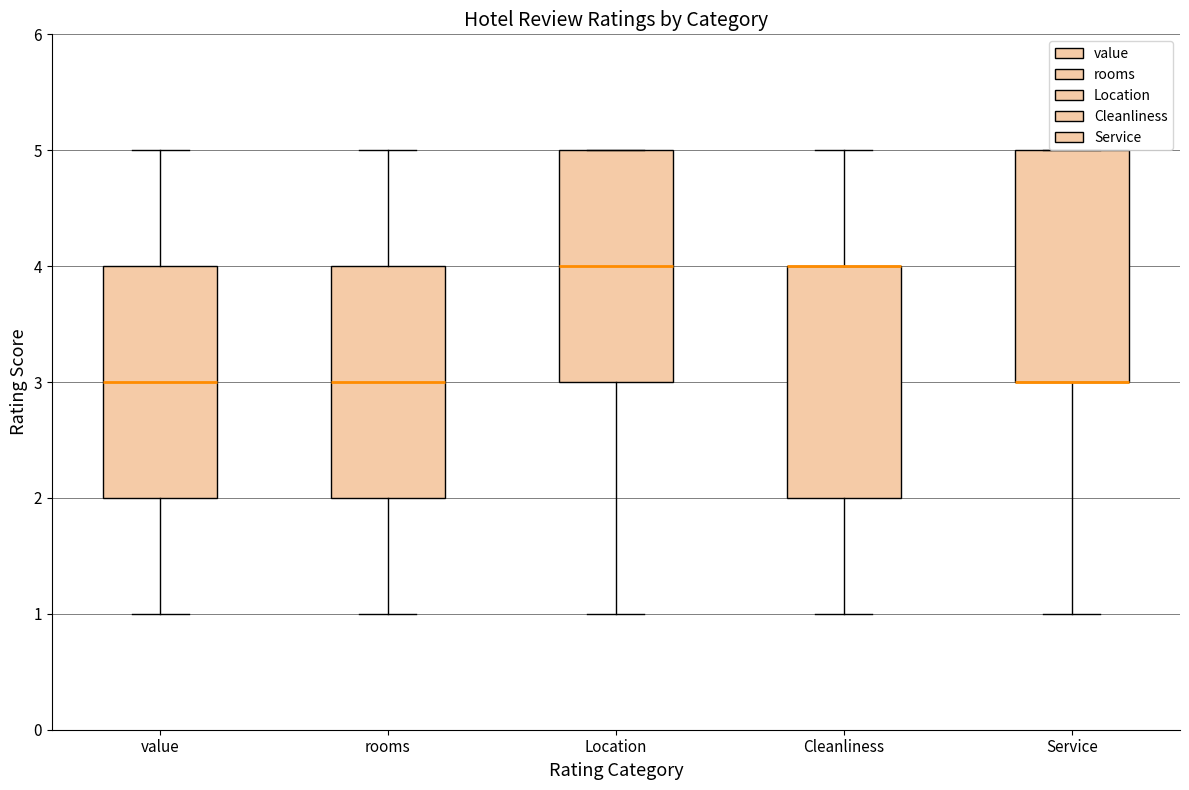

Reading left to right, transcribe this box plot: for each box, give where its median line is, the range the box spans, and where its two whiskers end, as read against the y-axis. The values are not printed on the chart, so give them approximately, as read against the axis.

value: median 3, box 2 to 4, whiskers 1 to 5
rooms: median 3, box 2 to 4, whiskers 1 to 5
Location: median 4, box 3 to 5, whiskers 1 to 5
Cleanliness: median 4 (drawn on the box's upper edge), box 2 to 4, whiskers 1 to 5
Service: median 3 (drawn on the box's lower edge), box 3 to 5, whiskers 1 to 5